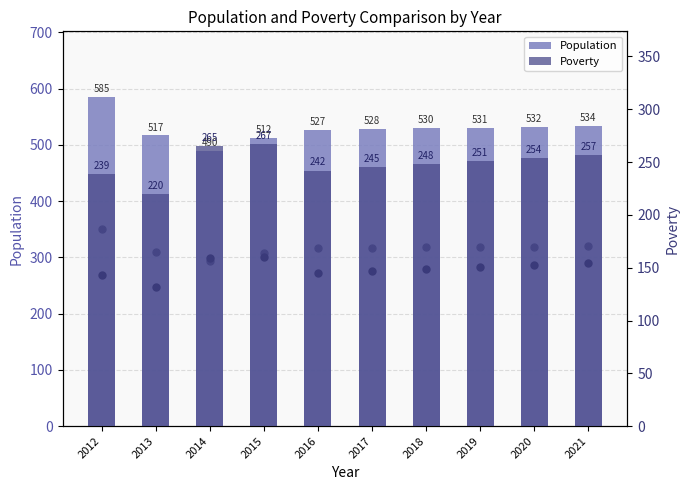

Is the value of Poverty at 2019 greater than the value of Population at 2015?

No